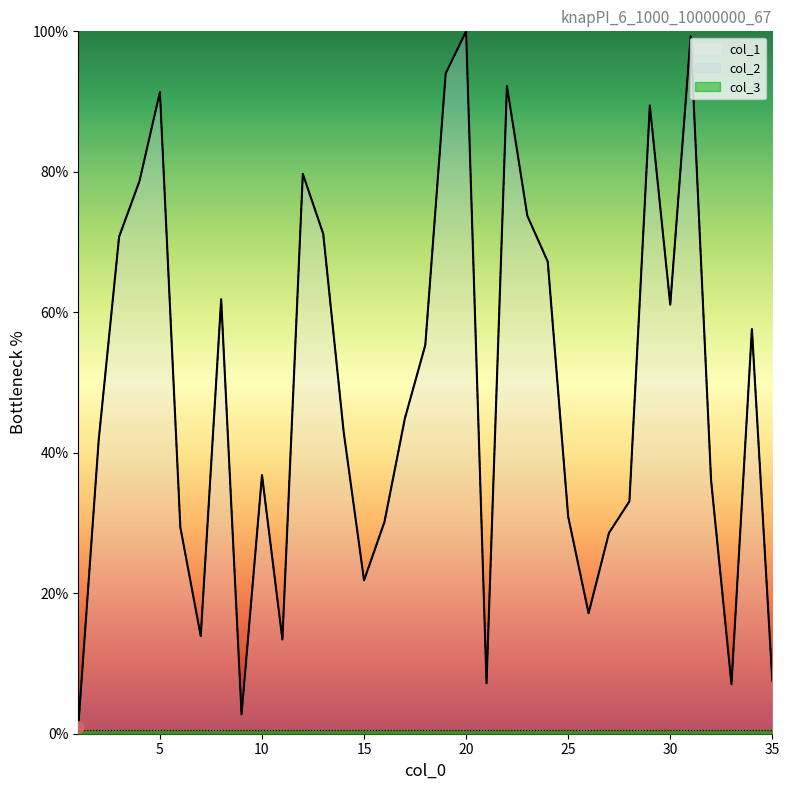

Which series has the largest total across all categories?

col_1